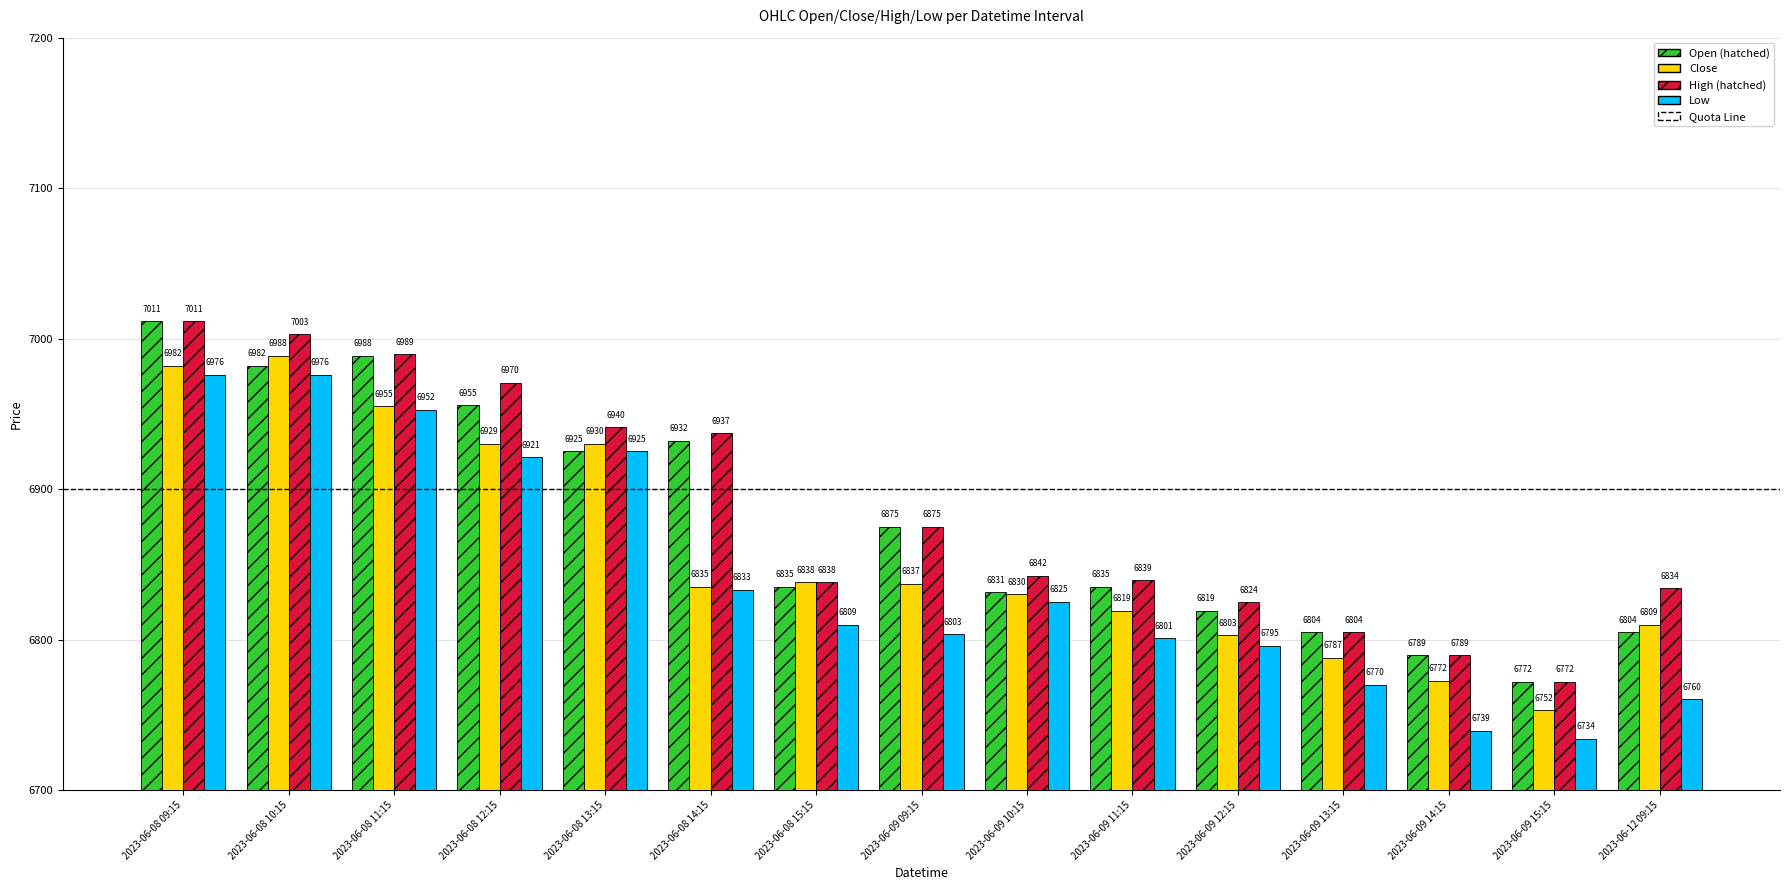

Which label corresponds to the largest value in the chart?

2023-06-08 09:15